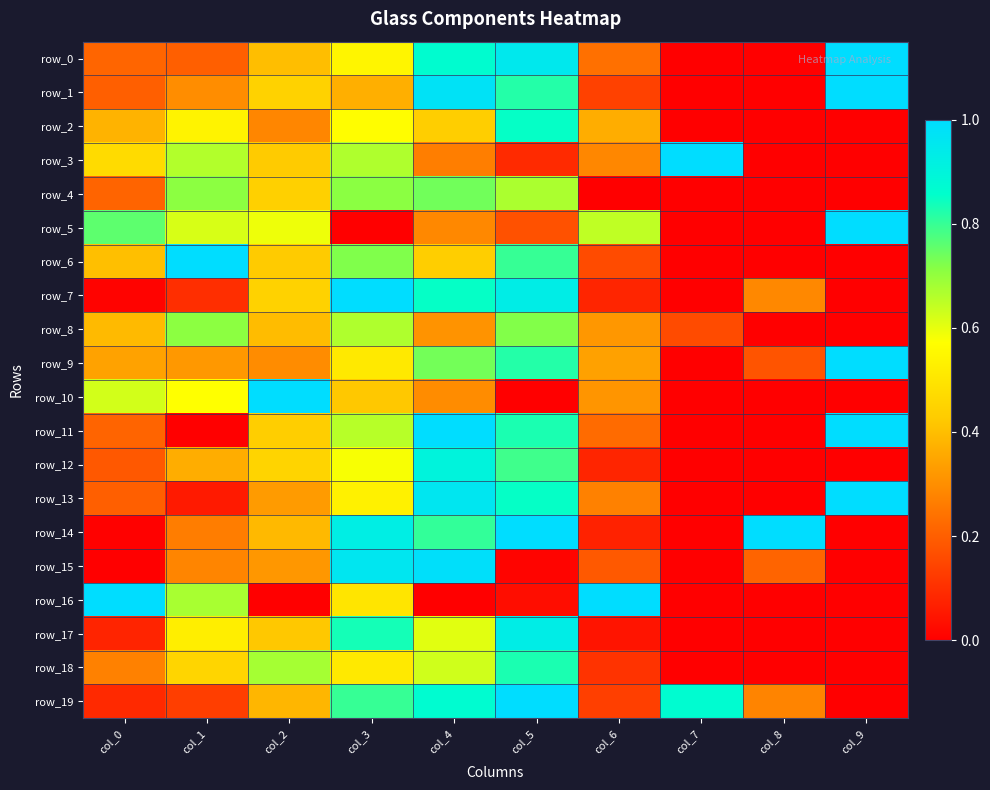

What is the difference between the maximum and minimum values in the row_5 series?

1.0